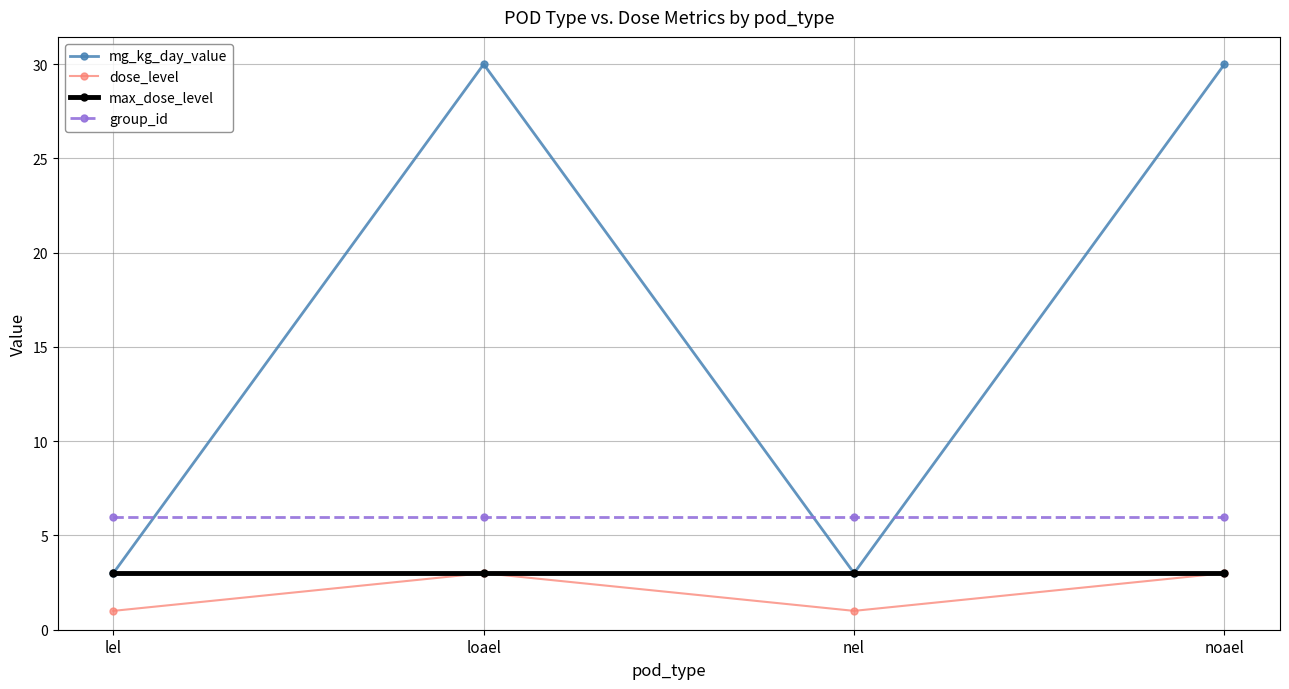

Reading left to right, list all the values displayed in this chart.

mg_kg_day_value: lel=3	loael=30	nel=3	noael=30
dose_level: lel=1	loael=3	nel=1	noael=3
max_dose_level: lel=3	loael=3	nel=3	noael=3
group_id: lel=6	loael=6	nel=6	noael=6